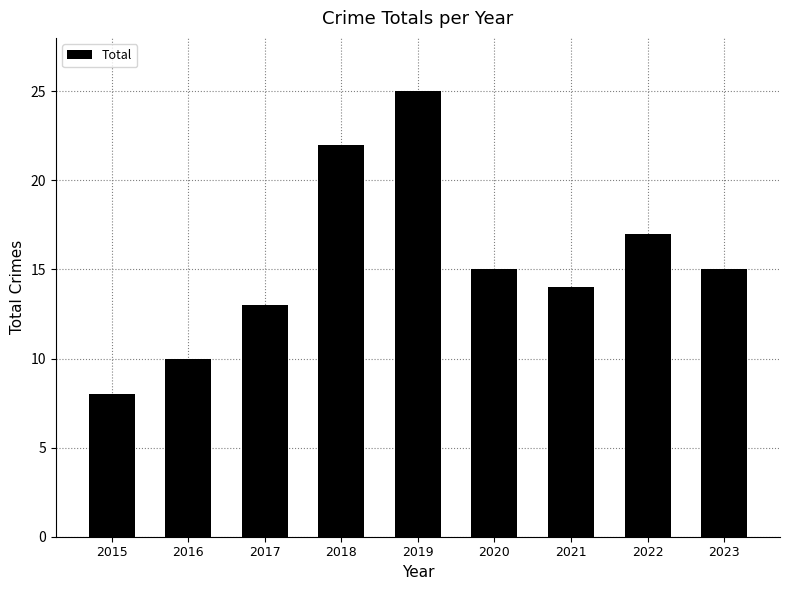

What is the sum of the values at 2020 and 2017?

28